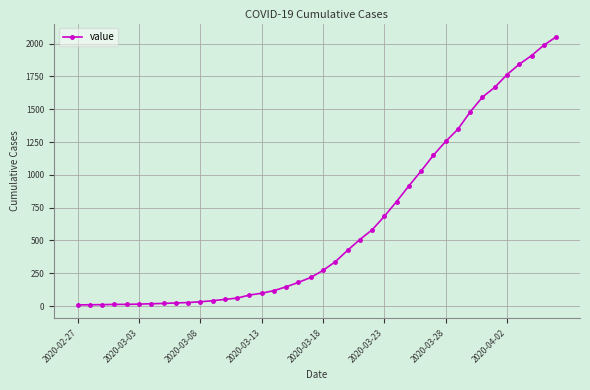

What is the difference between the maximum and minimum values?

2042